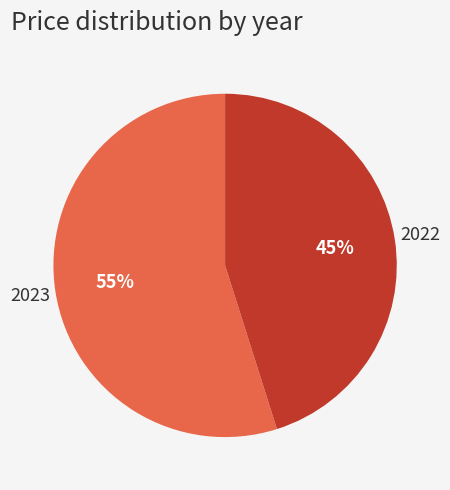

Is there any slice that represents more than half of the pie?

Yes